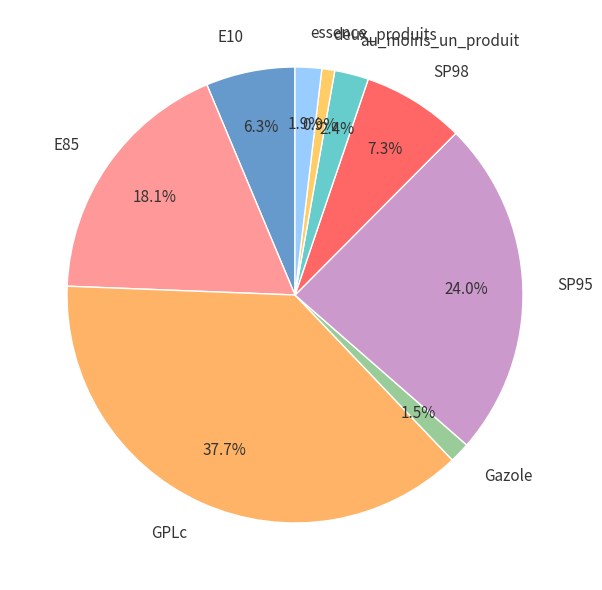

How much of the chart is everything except Gazole?

98.5%